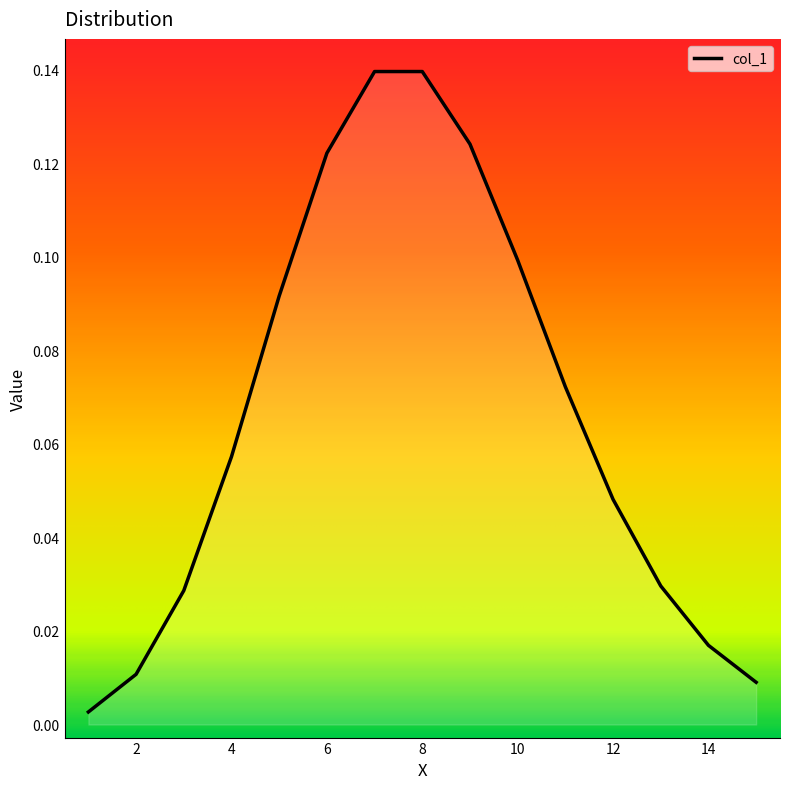

What is the average value?

0.1